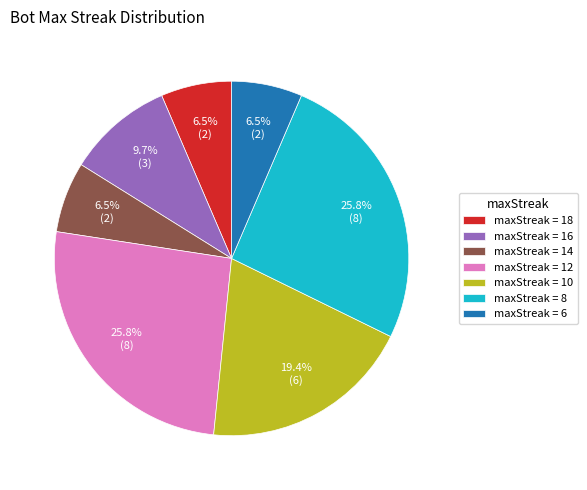

Between maxStreak = 8 and maxStreak = 10, which is larger?

maxStreak = 8